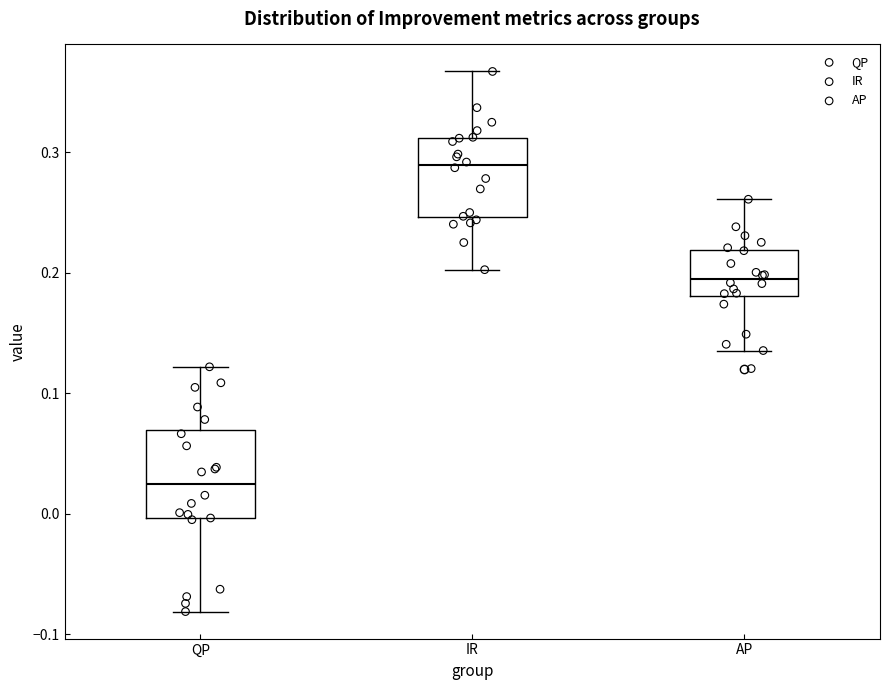

Reading left to right, transcribe this box plot: for each box, give where its median line is, the range the box spans, and where its two whiskers end, as read against the y-axis. The values are not printed on the chart, so give them approximately, as read against the axis.

QP: median 0.02, box 0.00 to 0.07, whiskers -0.08 to 0.12
IR: median 0.29, box 0.25 to 0.31, whiskers 0.20 to 0.37
AP: median 0.19, box 0.18 to 0.22, whiskers 0.14 to 0.26